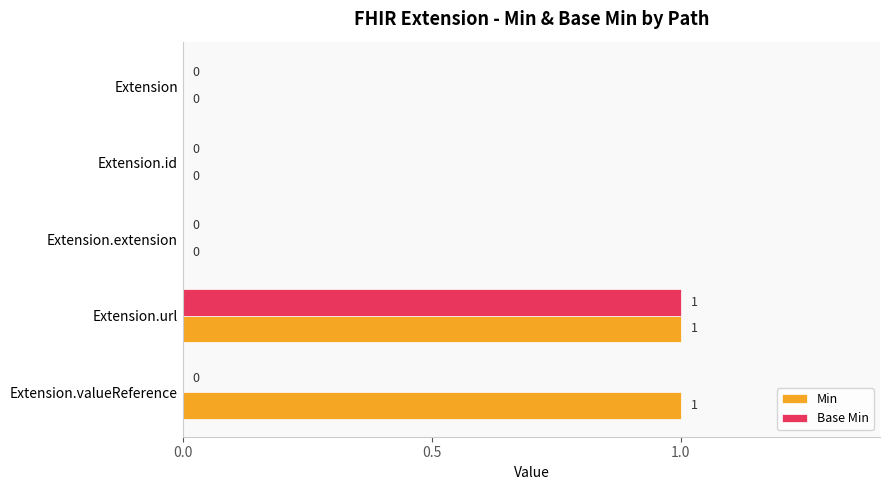

Between Extension and Extension.valueReference, which series saw the biggest shift?

Min